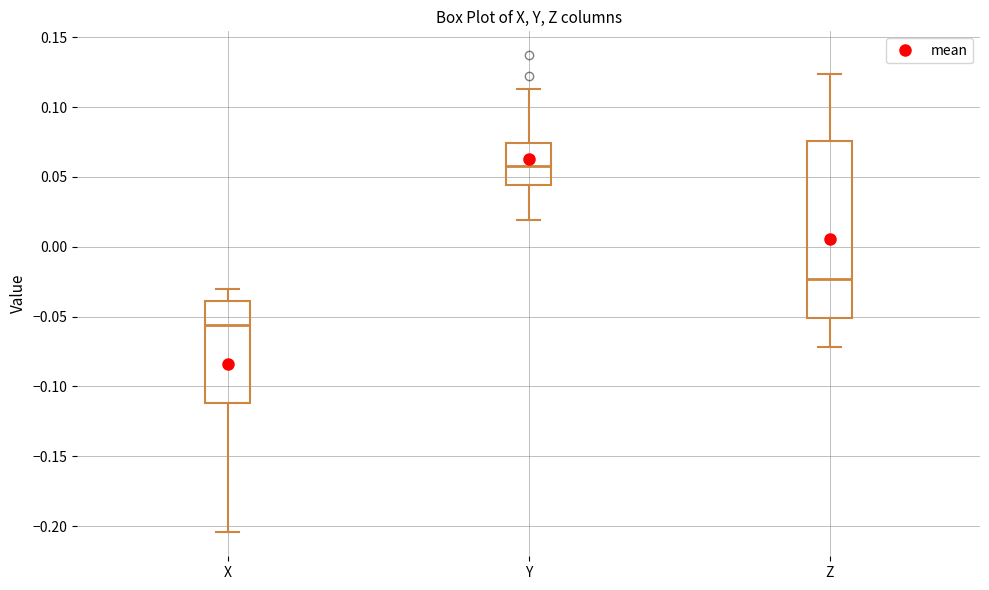

Reading left to right, transcribe this box plot: for each box, give where its median line is, the range the box spans, and where its two whiskers end, as read against the y-axis. The values are not printed on the chart, so give them approximately, as read against the axis.

X: median -0.055, box -0.110 to -0.040, whiskers -0.205 to -0.030
Y: median 0.060, box 0.045 to 0.075, whiskers 0.020 to 0.115
Z: median -0.025, box -0.050 to 0.075, whiskers -0.070 to 0.125